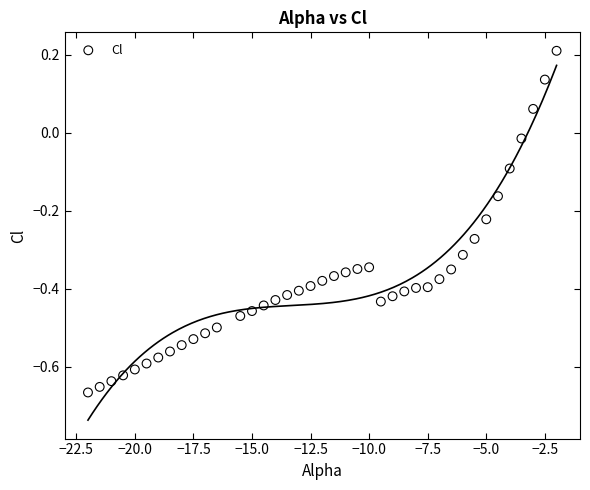

What is the range of Y values (max minus min)?

0.9